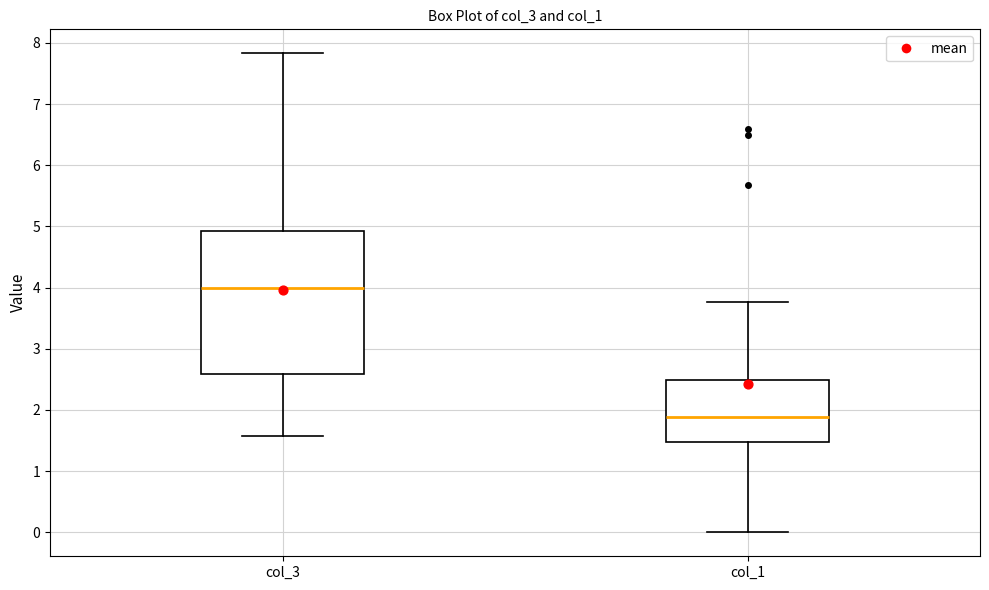

Where is the upper edge of the box for col_1 on the y-axis? The values are not printed on the chart, so give them approximately, as read against the axis.

2.5